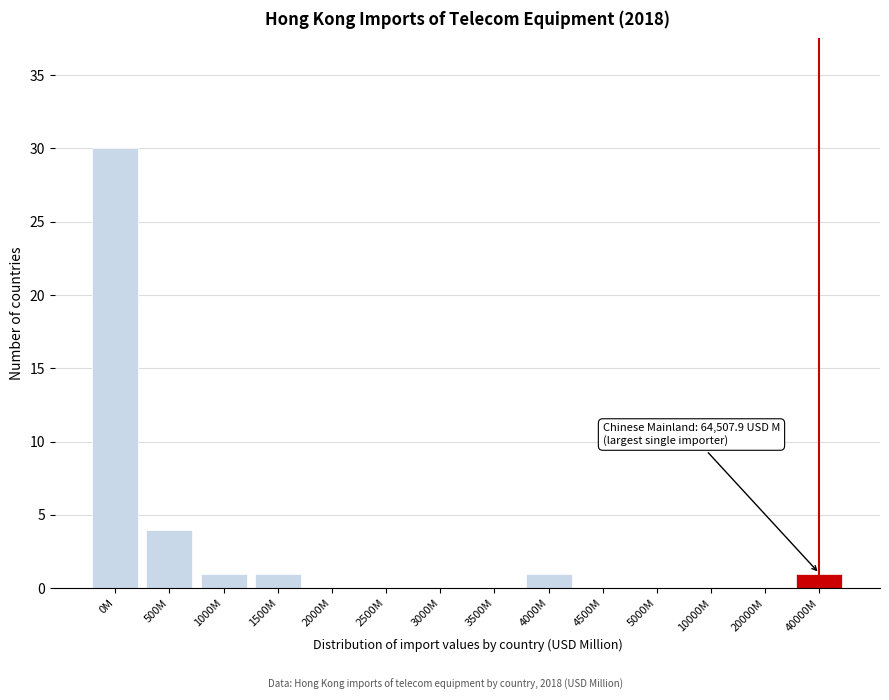

Reading right to left, transcribe all the data shown in this chart.

40000M=1	20000M=0	10000M=0	5000M=0	4500M=0	4000M=1	3500M=0	3000M=0	2500M=0	2000M=0	1500M=1	1000M=1	500M=4	0M=30